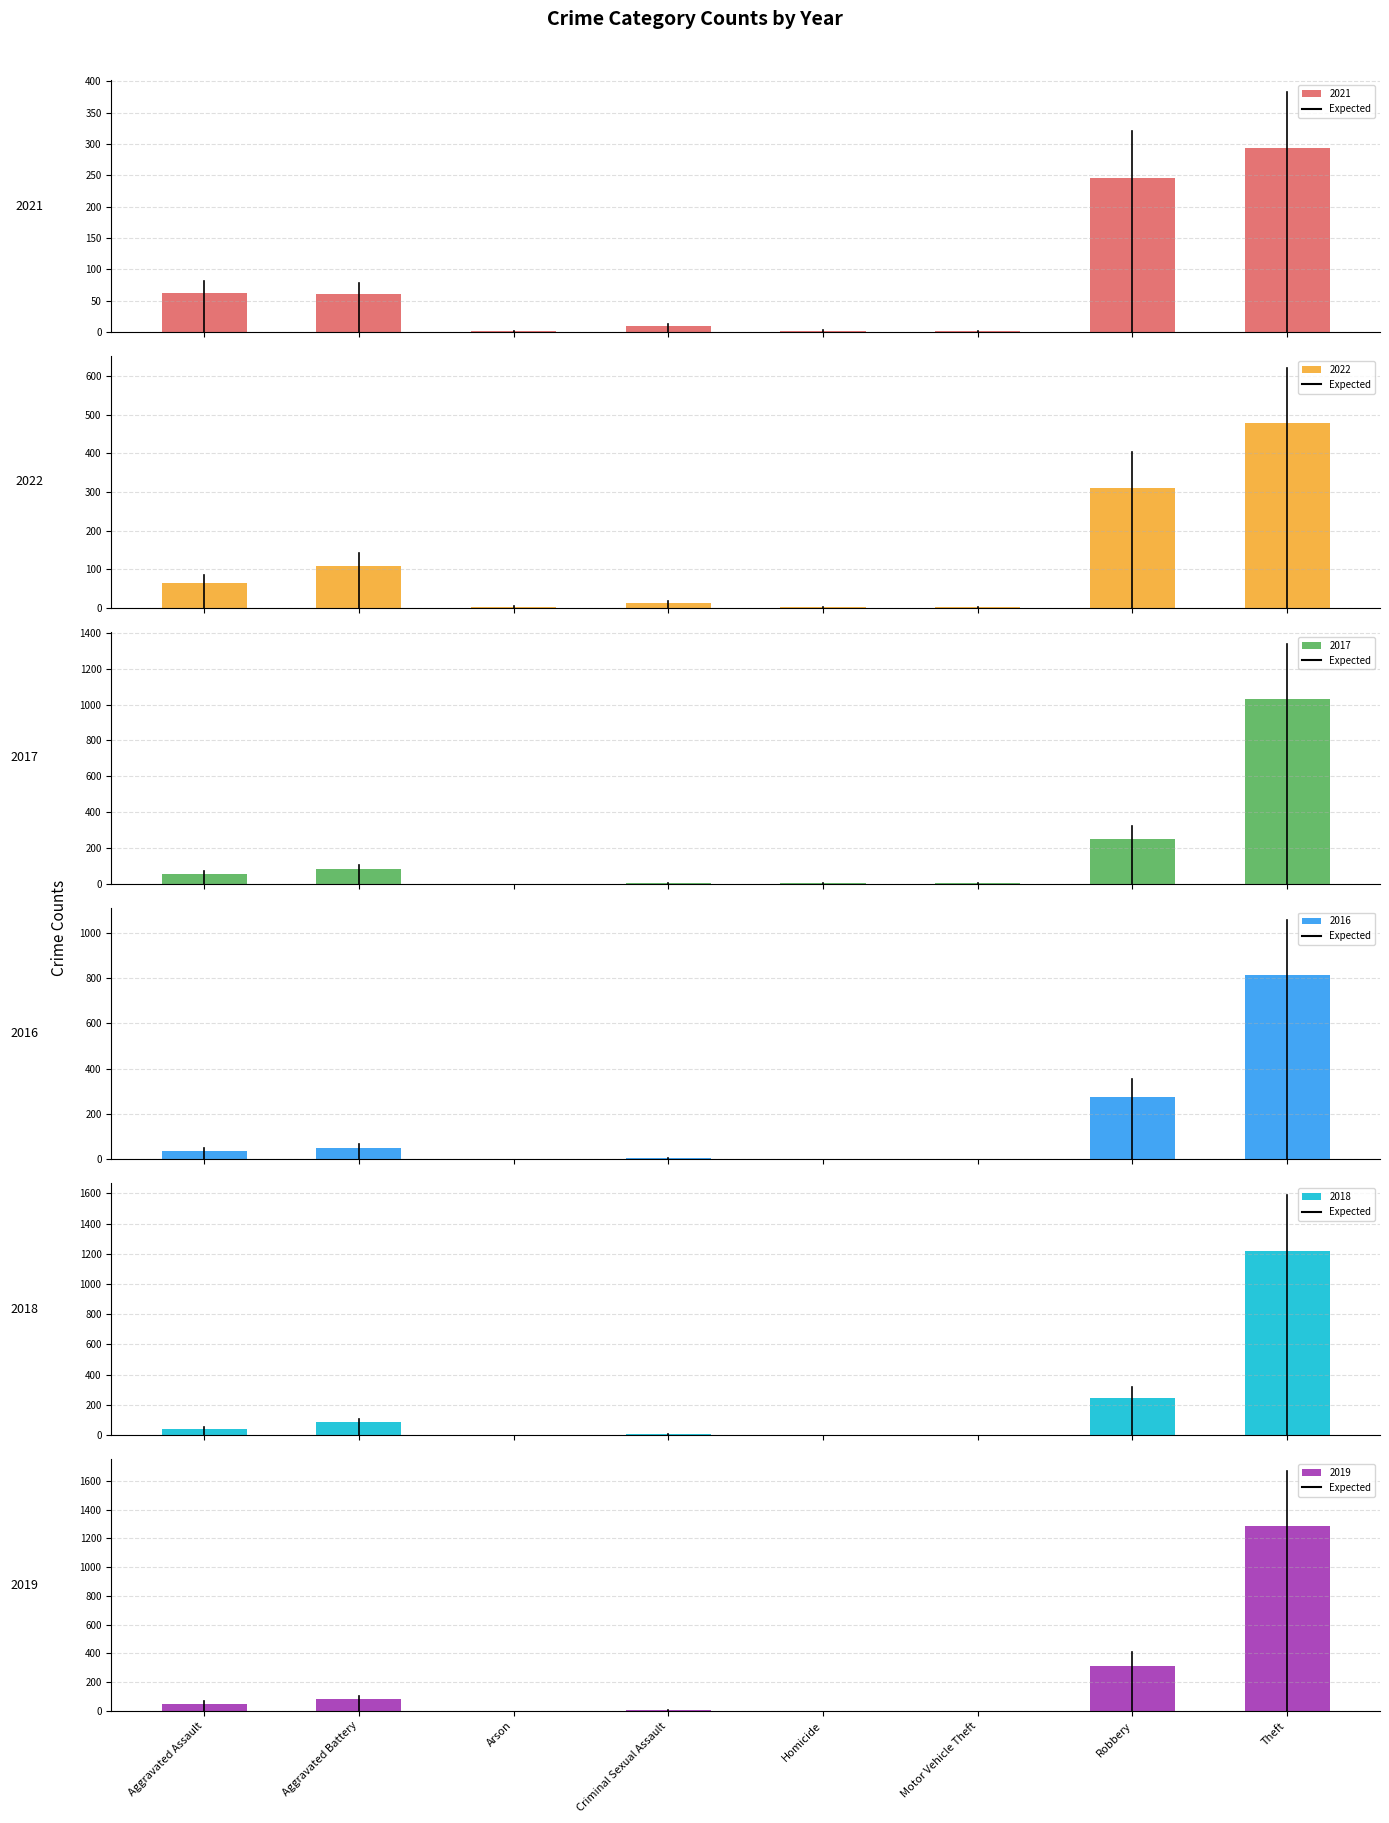

What is the average value of the 2017 series?

177